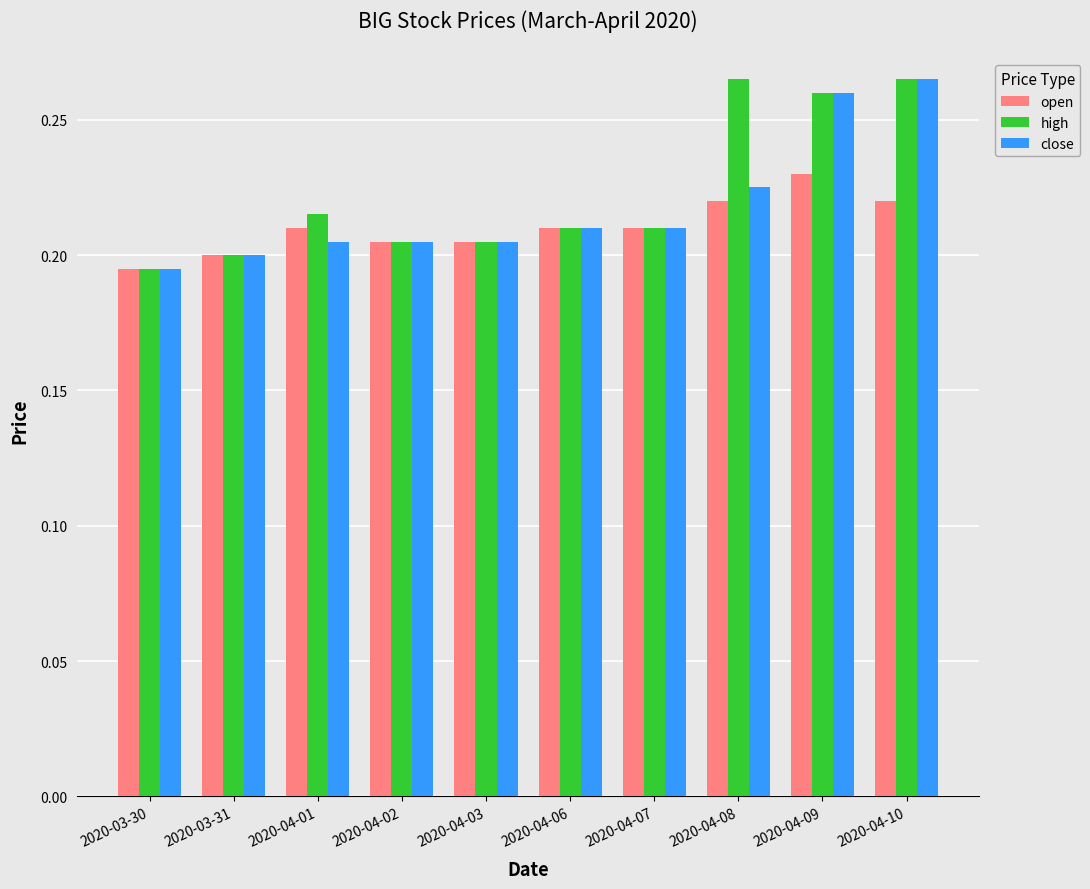

At how many categories does at least one series exceed 0?

10